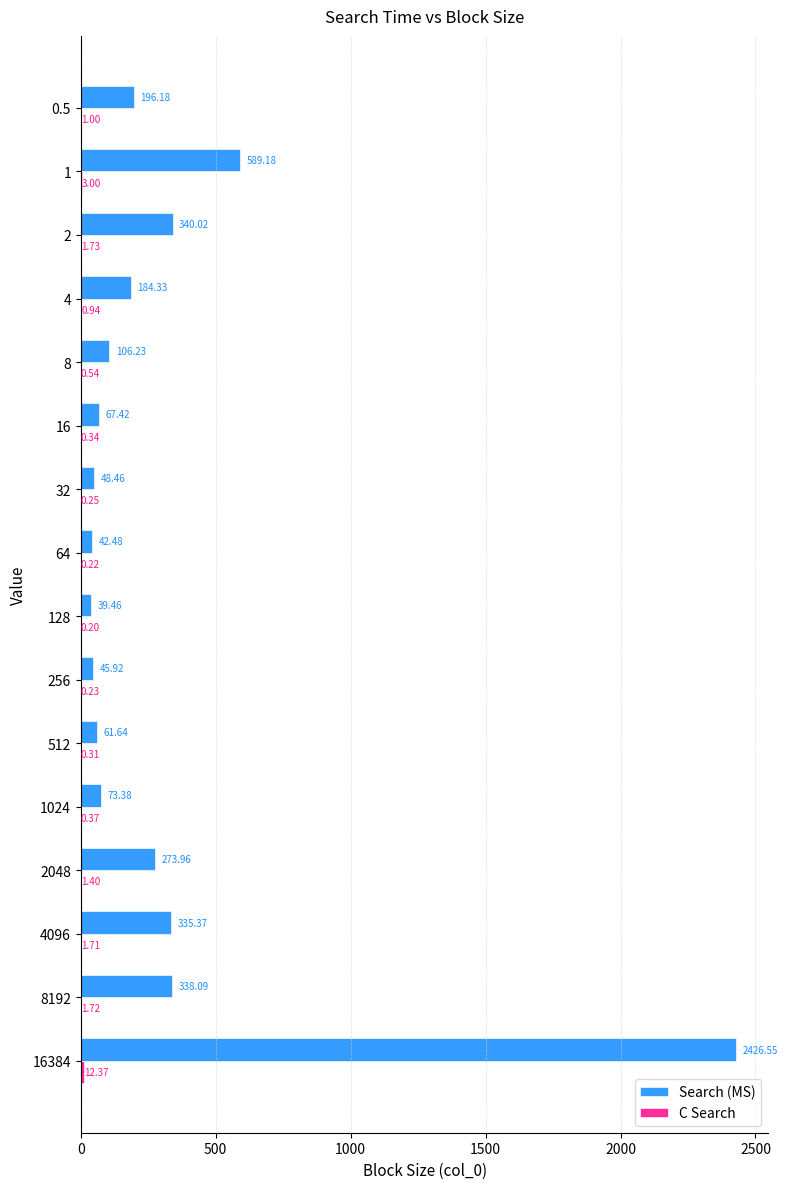

What is the total value across all series at 1024?

73.8